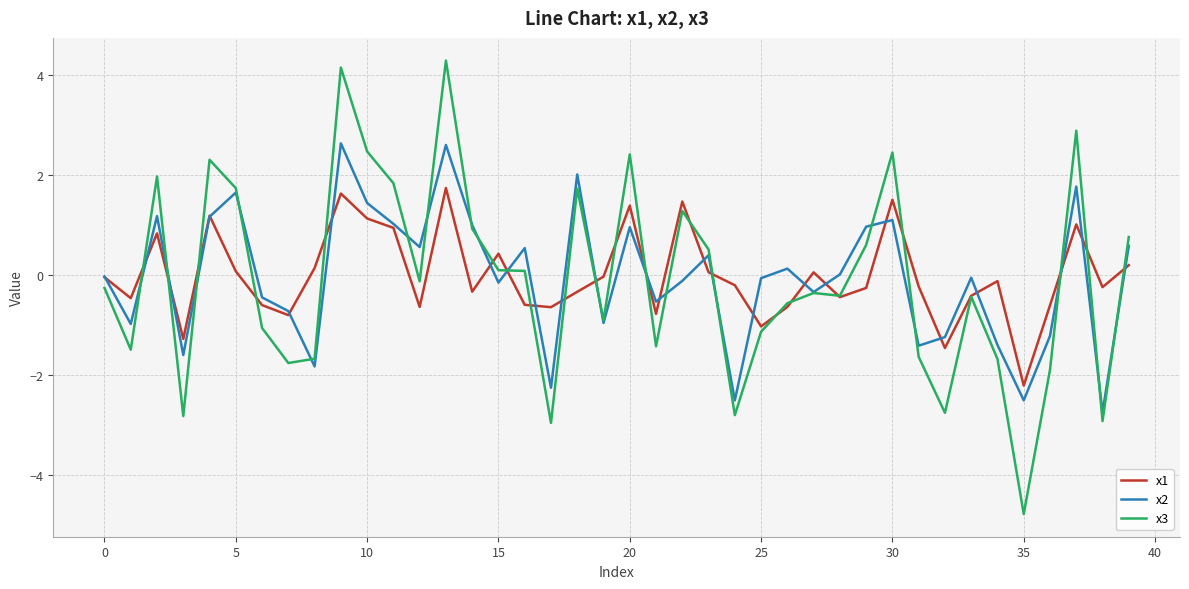

What is the maximum value shown in the chart?

4.3